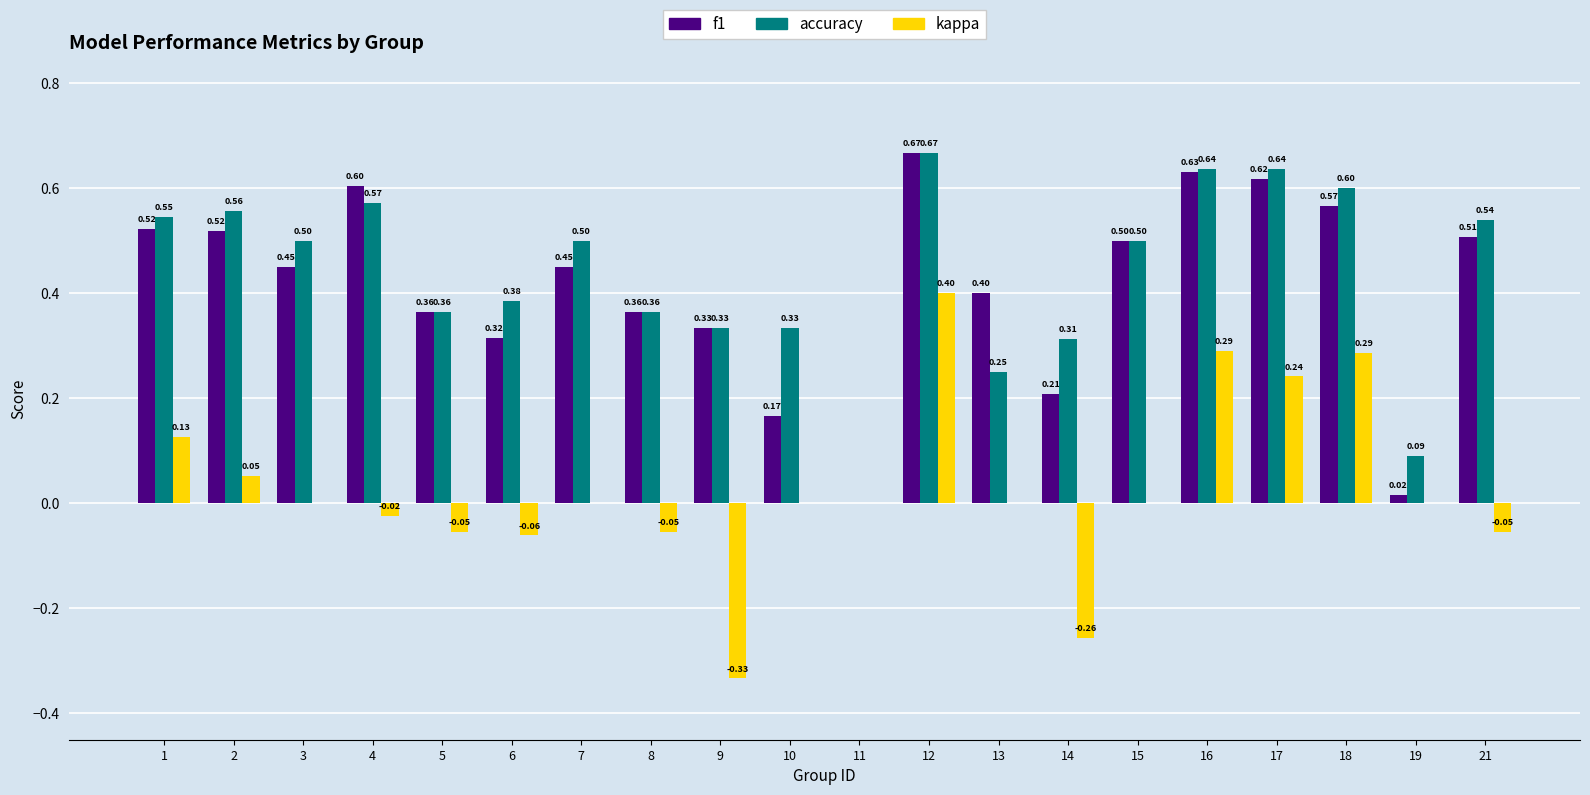

What is the total value across all series at 16?

1.6